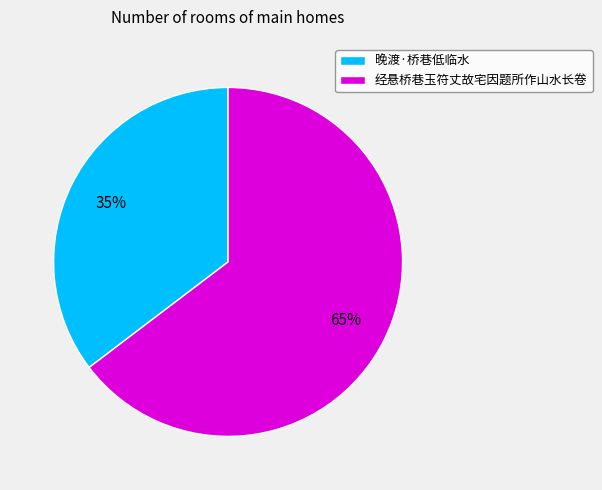

Does 经悬桥巷玉符丈故宅因题所作山水长卷 represent more than half of the total?

Yes